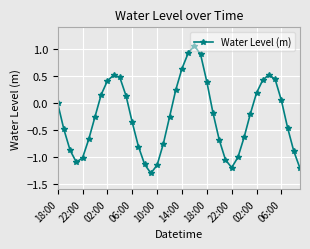

What is the smallest value displayed?

-1.3